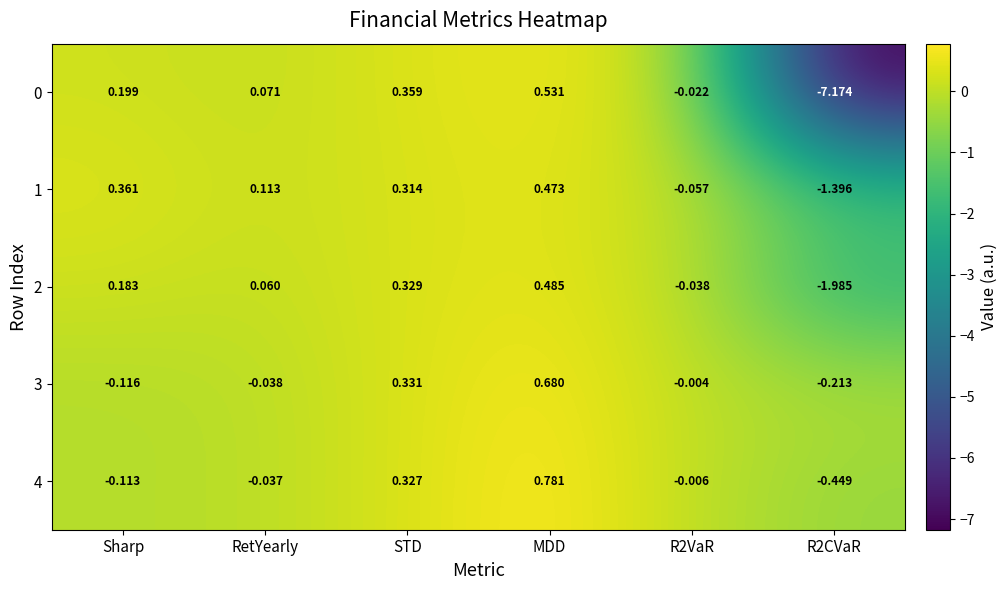

At which category is the sum across all series the highest?

MDD